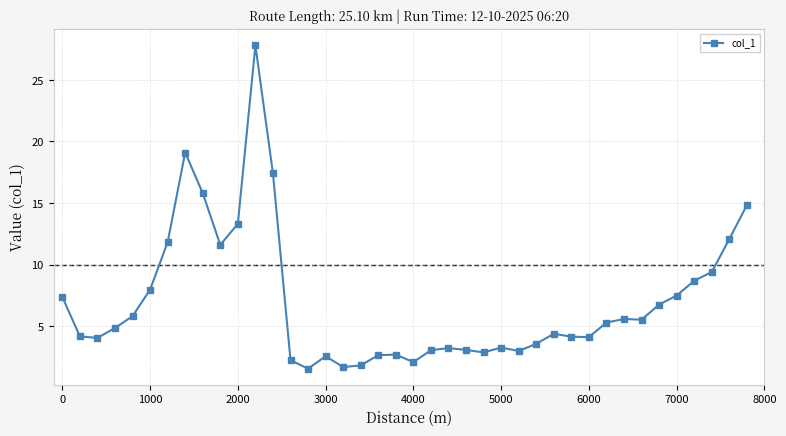

What is the value of the 34th point from the left?

5.5